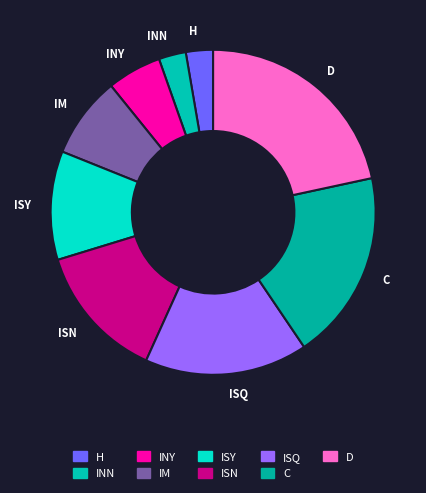

Count the number of slices in the pie.

9